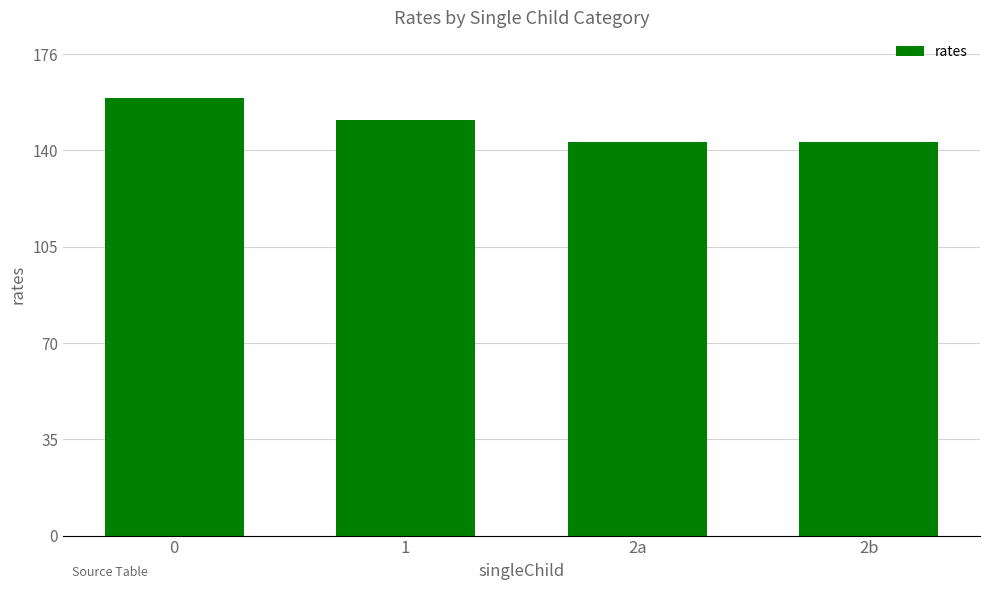

True or false: the data shows 193 at 2b.

False